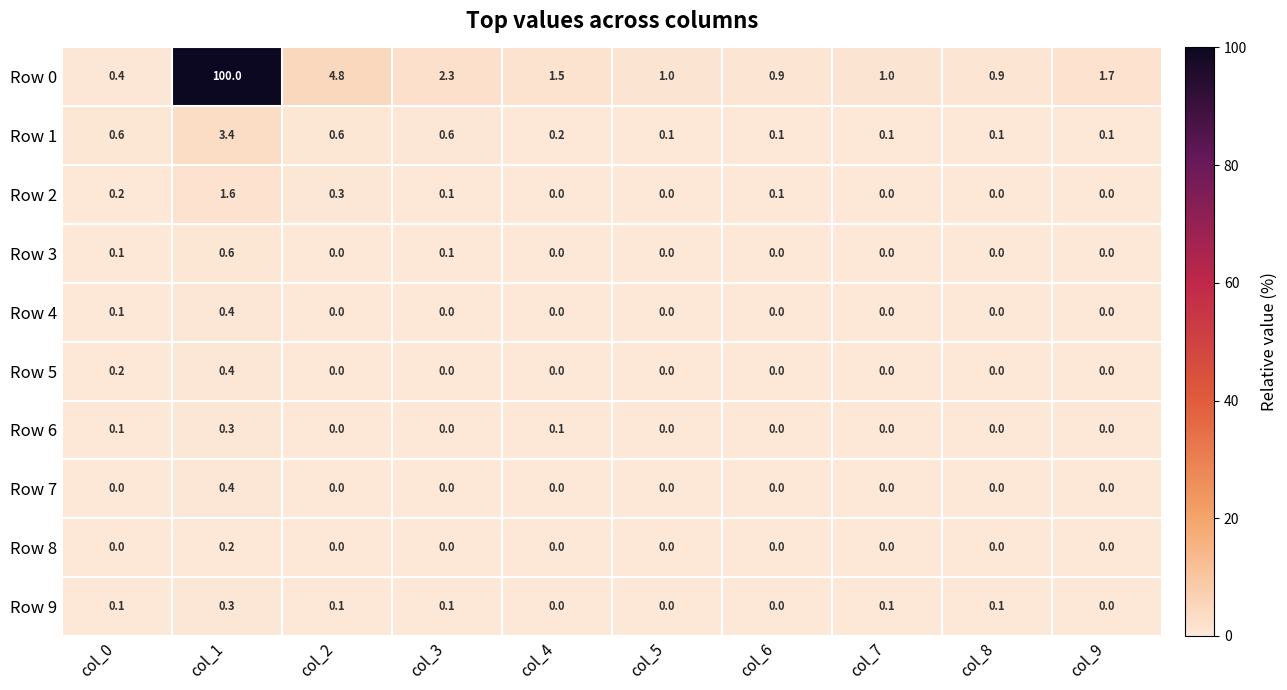

Which series has the largest total across all categories?

Row 0